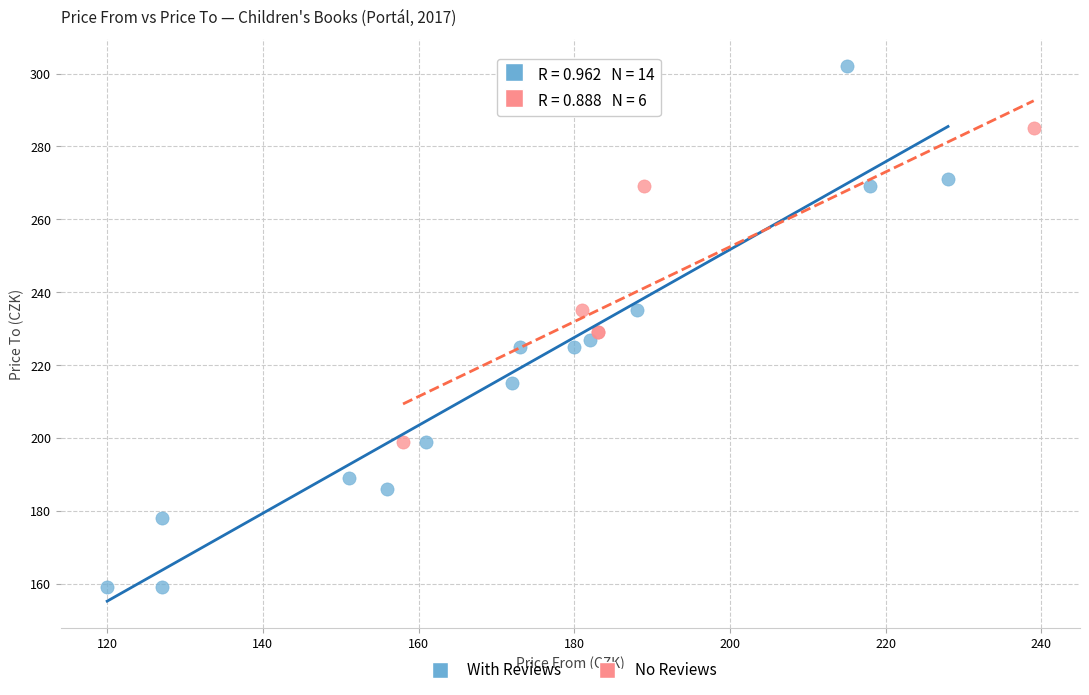

Which series has the largest Y range (max minus min)?

With Reviews